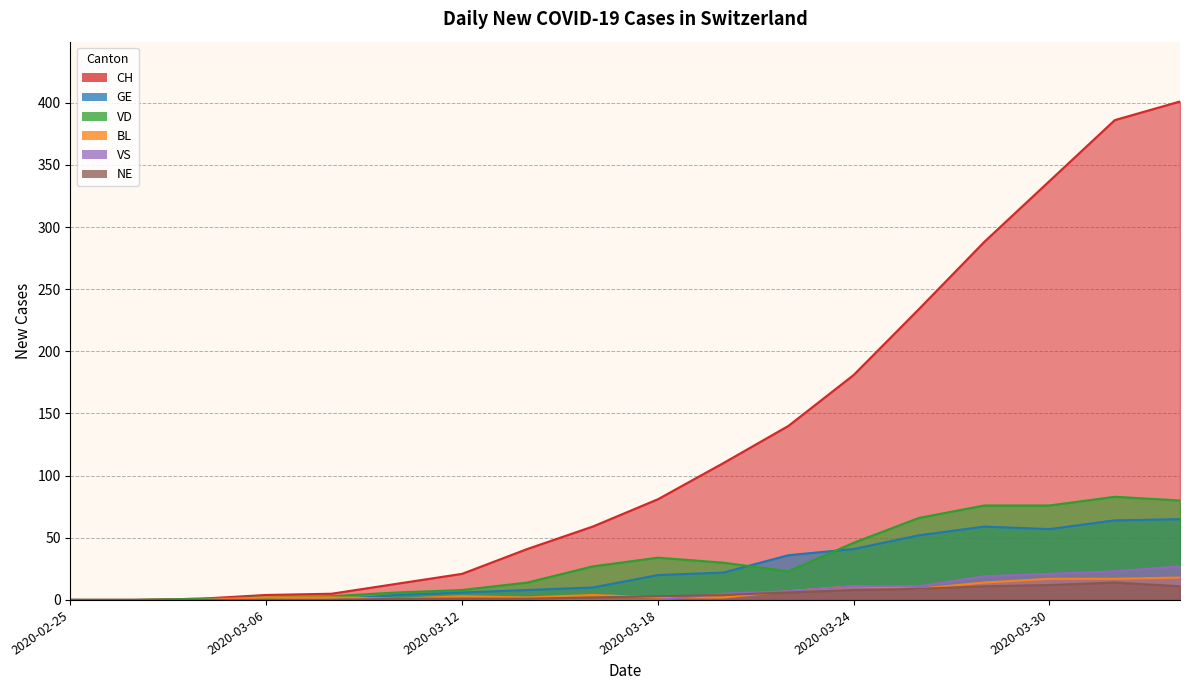

Is the value of CH at 2020-03-26 greater than the value of BL at 2020-03-14?

Yes